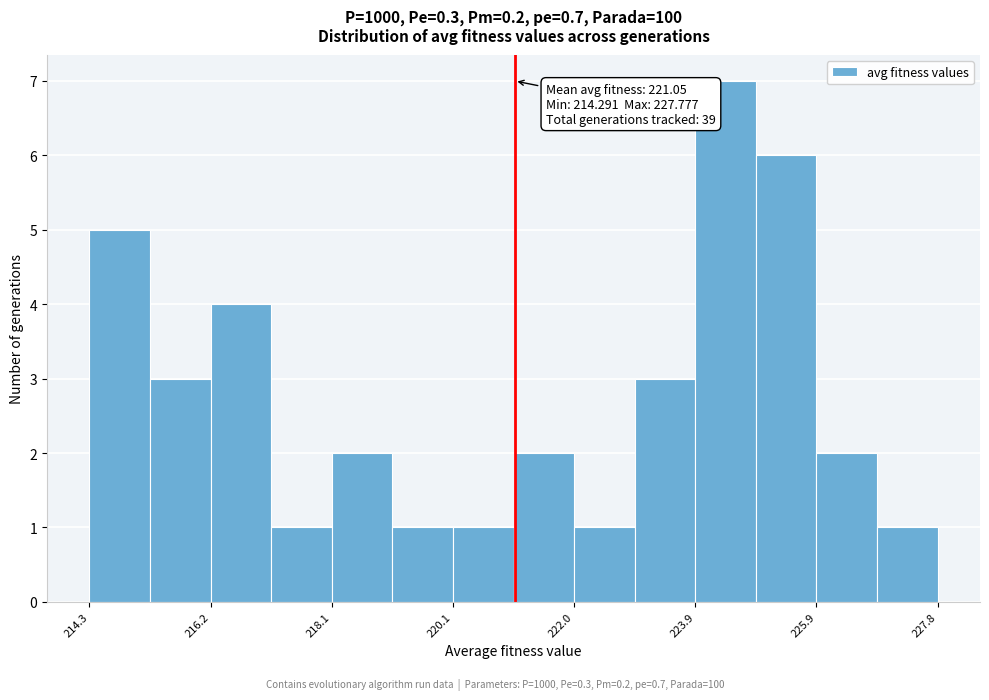

Over which range of the x-axis is the bar tallest?

224.0 to 224.8